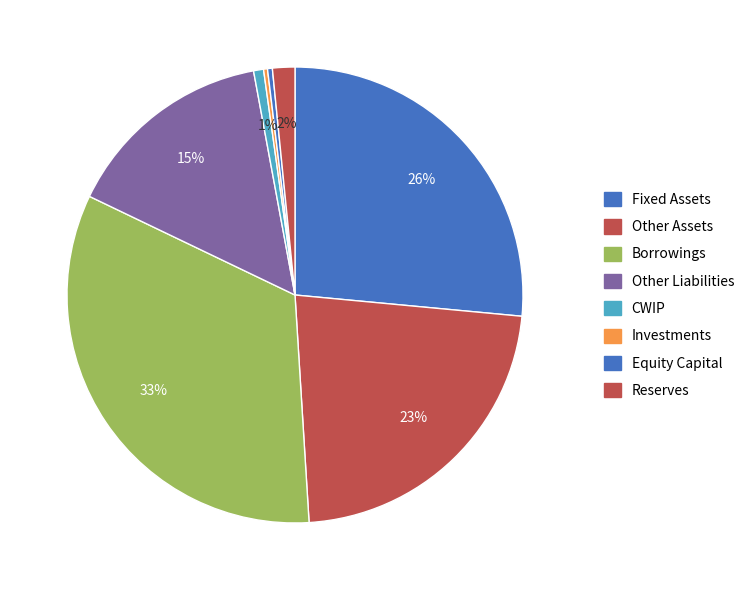

To the nearest percent, what is the difference between the largest and smallest slice percentages?

33%